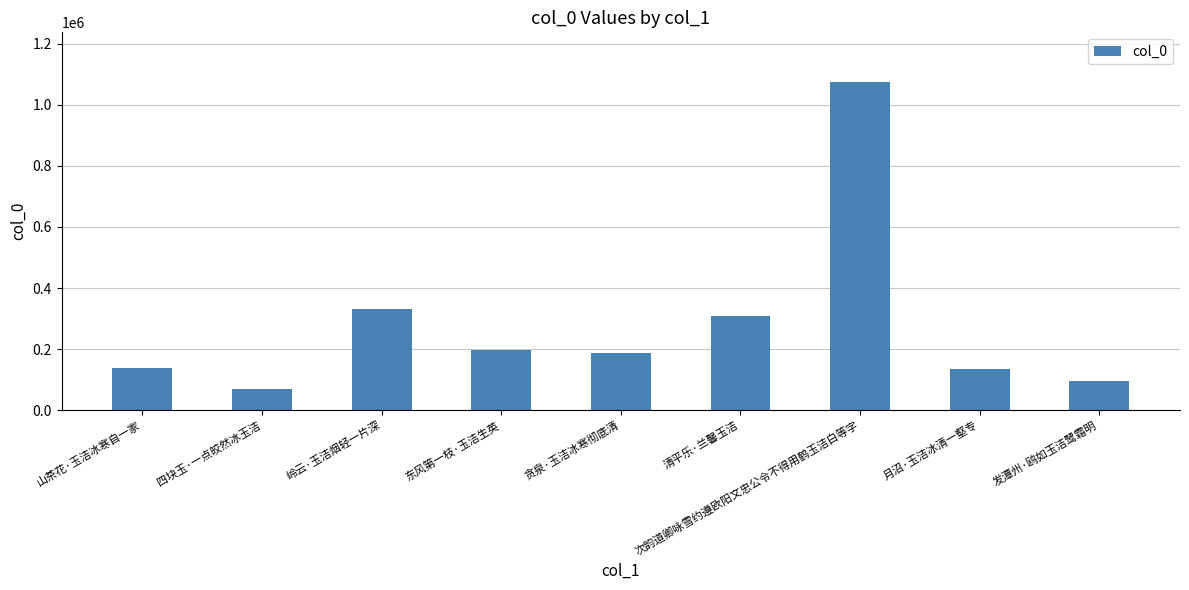

What is the change in value from 四块玉·一点皎然冰玉洁 to 东风第一枝·玉洁生英?

+126458